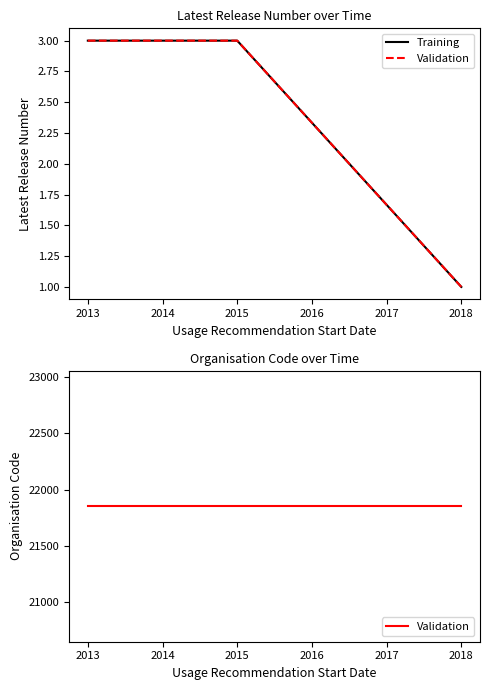

Is the value of Training at 2018 greater than the value of Validation at 2015?

No